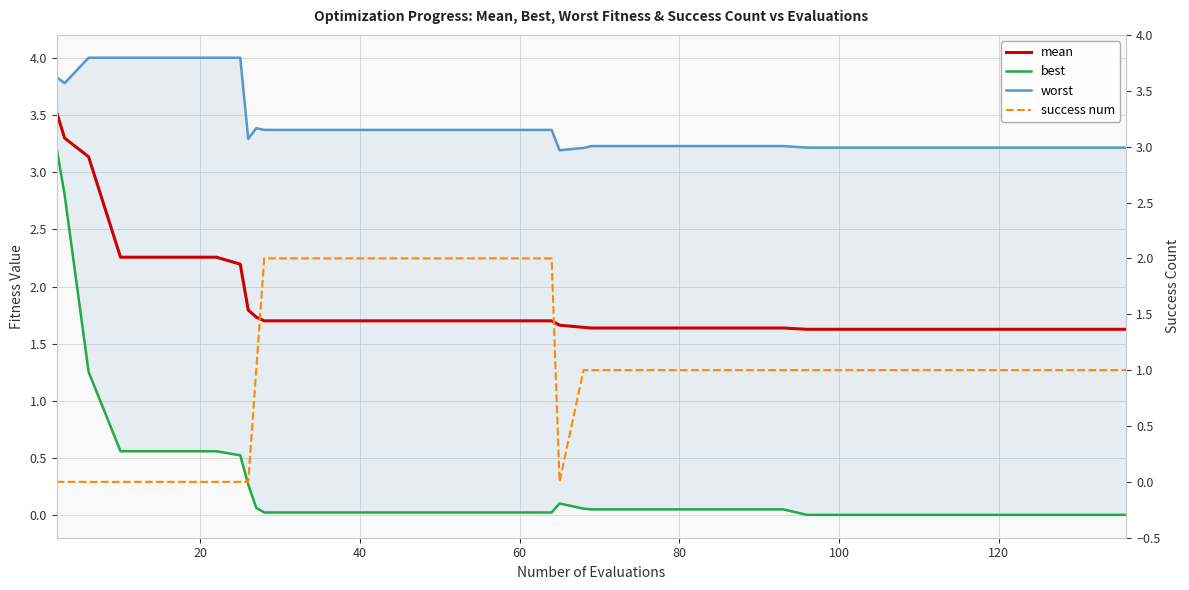

The success num series shows 0.9 at 20. True or false?

False